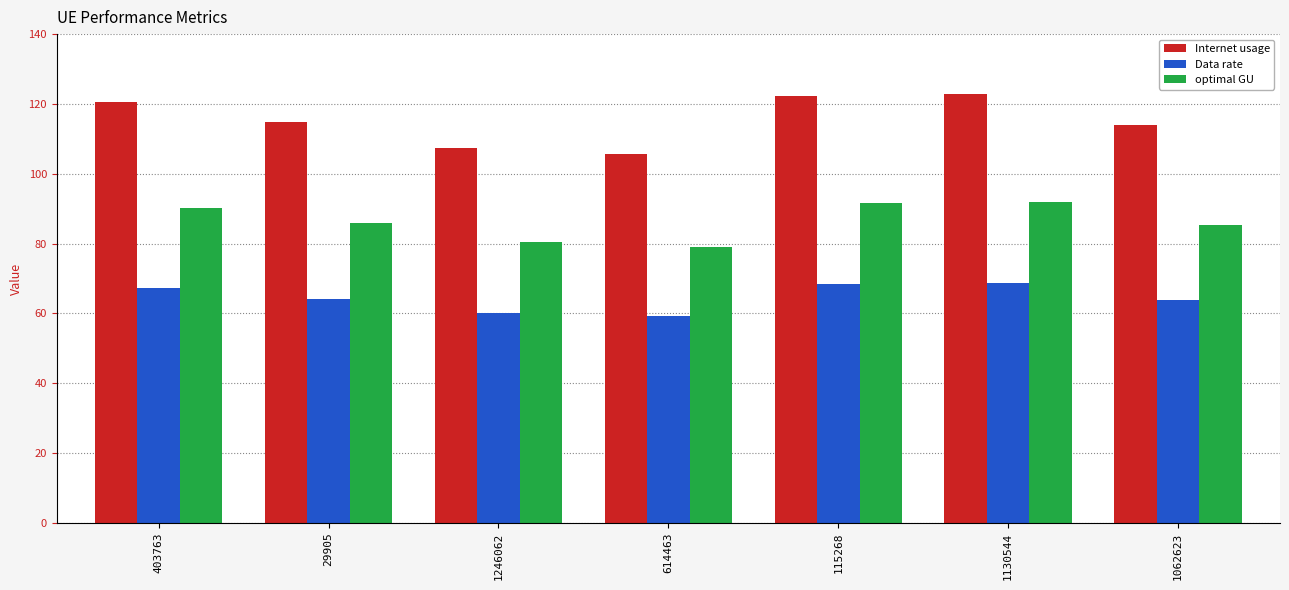

Is the value of Internet usage at 614463 greater than the value of optimal GU at 115268?

Yes